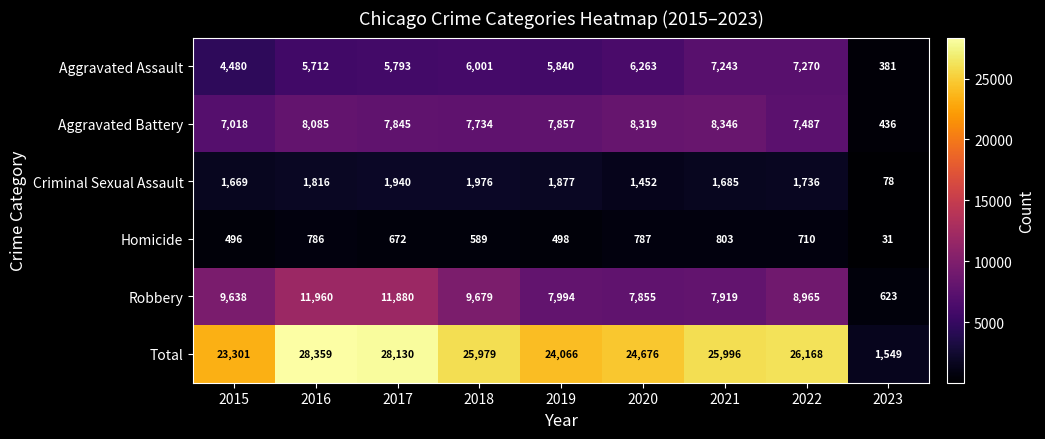

Which category has the lowest value in the Homicide series?

2023